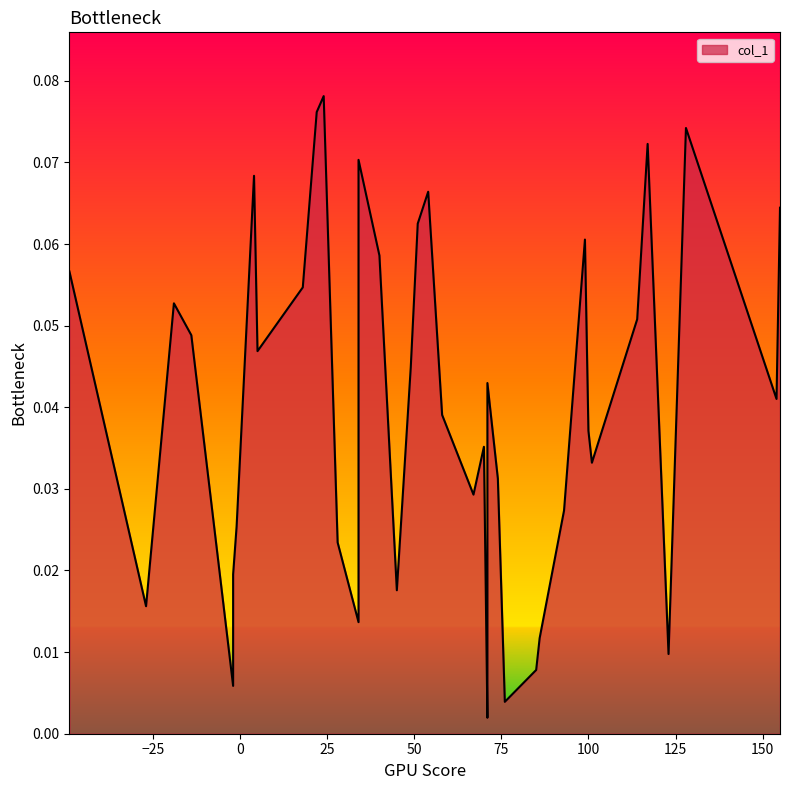

What is the difference between the maximum and minimum values?

0.1